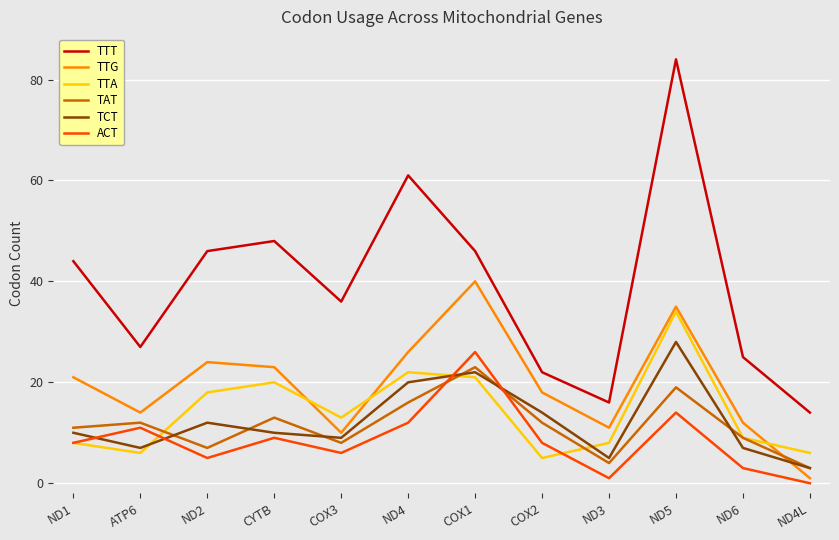

Rank the series at ND2 from highest to lowest value.

TTT, TTG, TTA, TCT, TAT, ACT